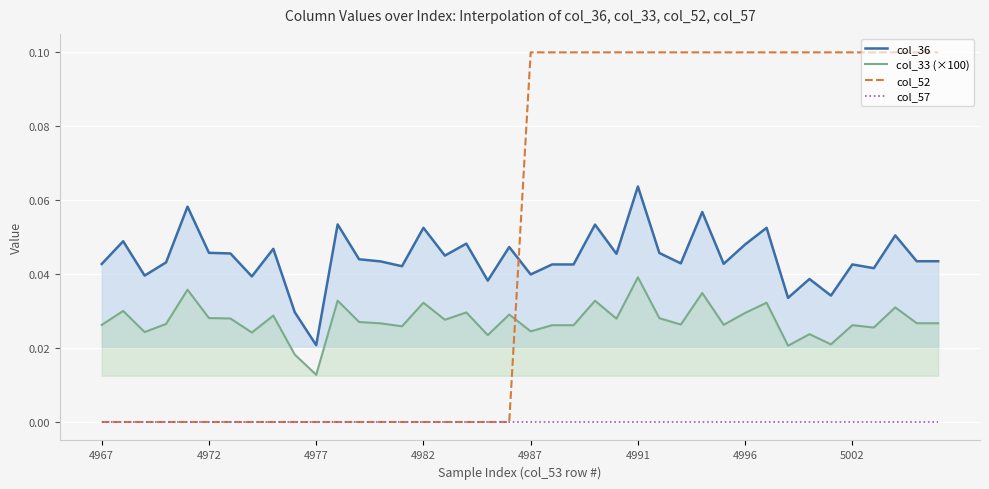

At how many categories does at least one series exceed 0?

40